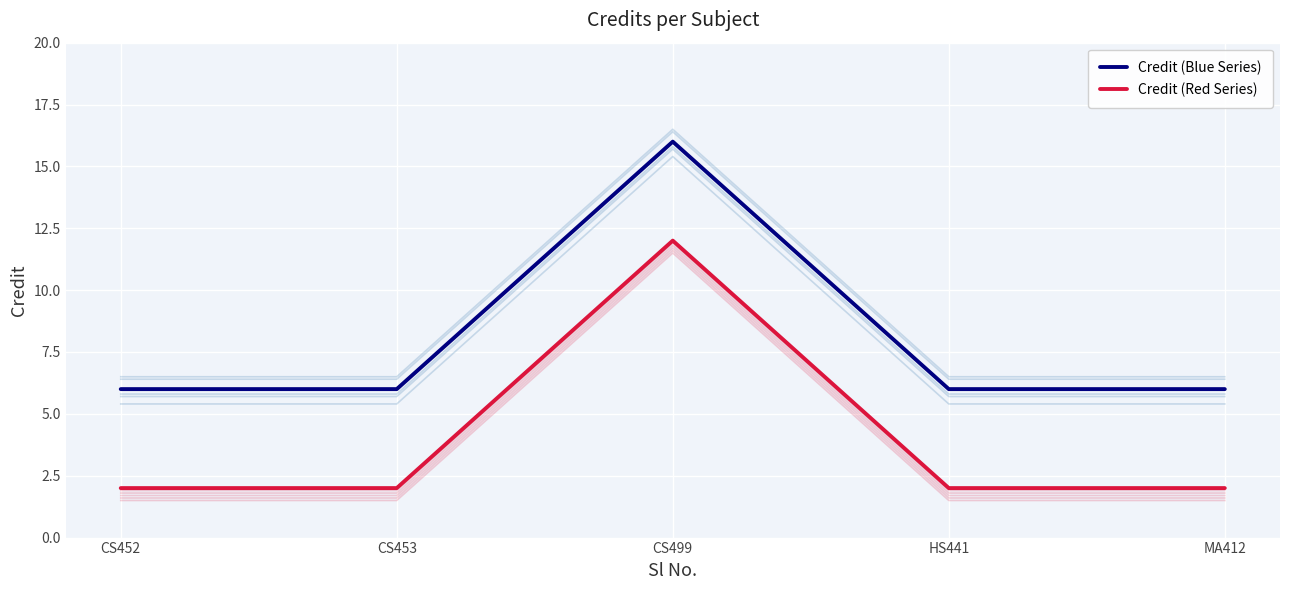

How many lines are shown in the chart?

2